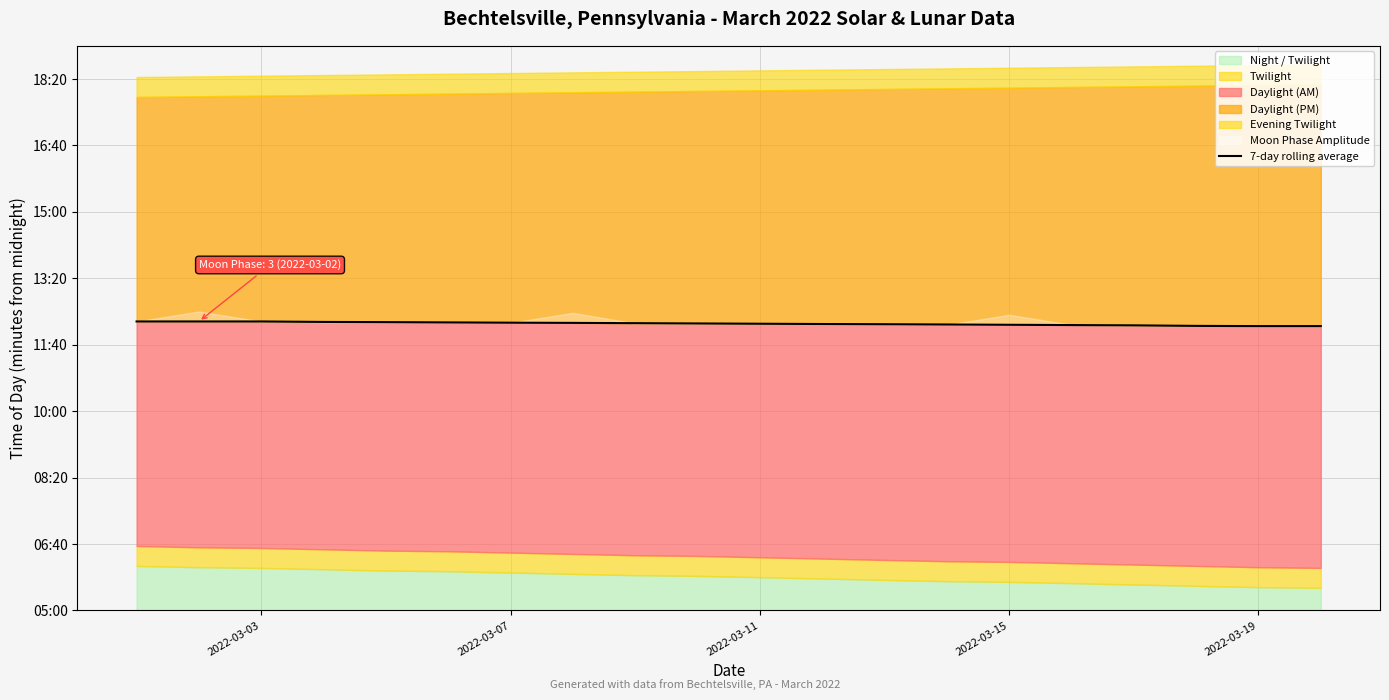

What value does the data have at 2022-03-11?

731.6